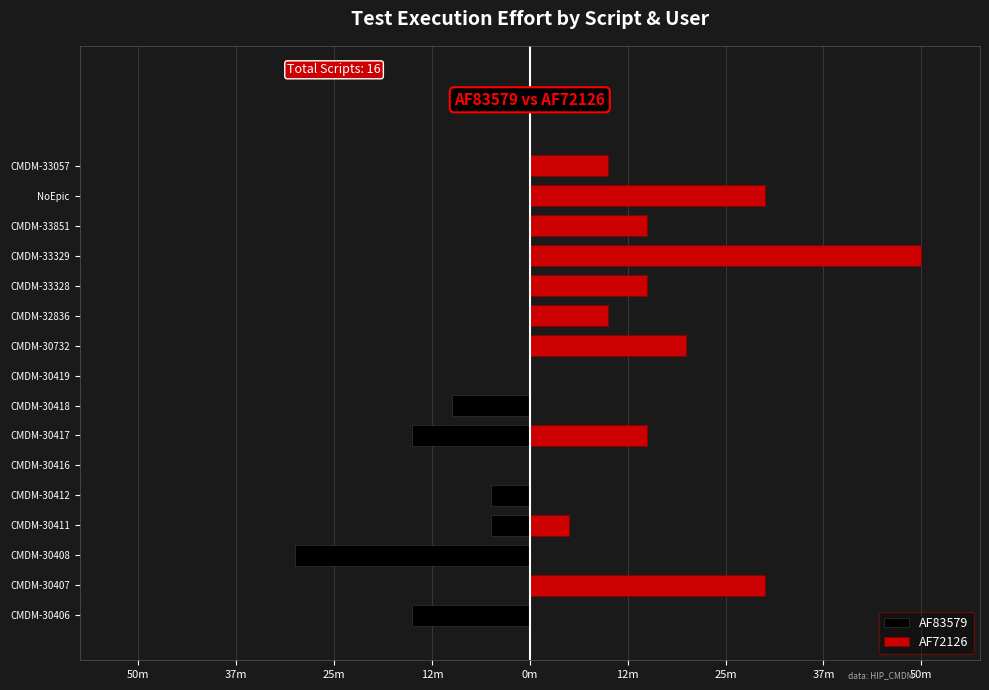

How many bars are there in each group?

2